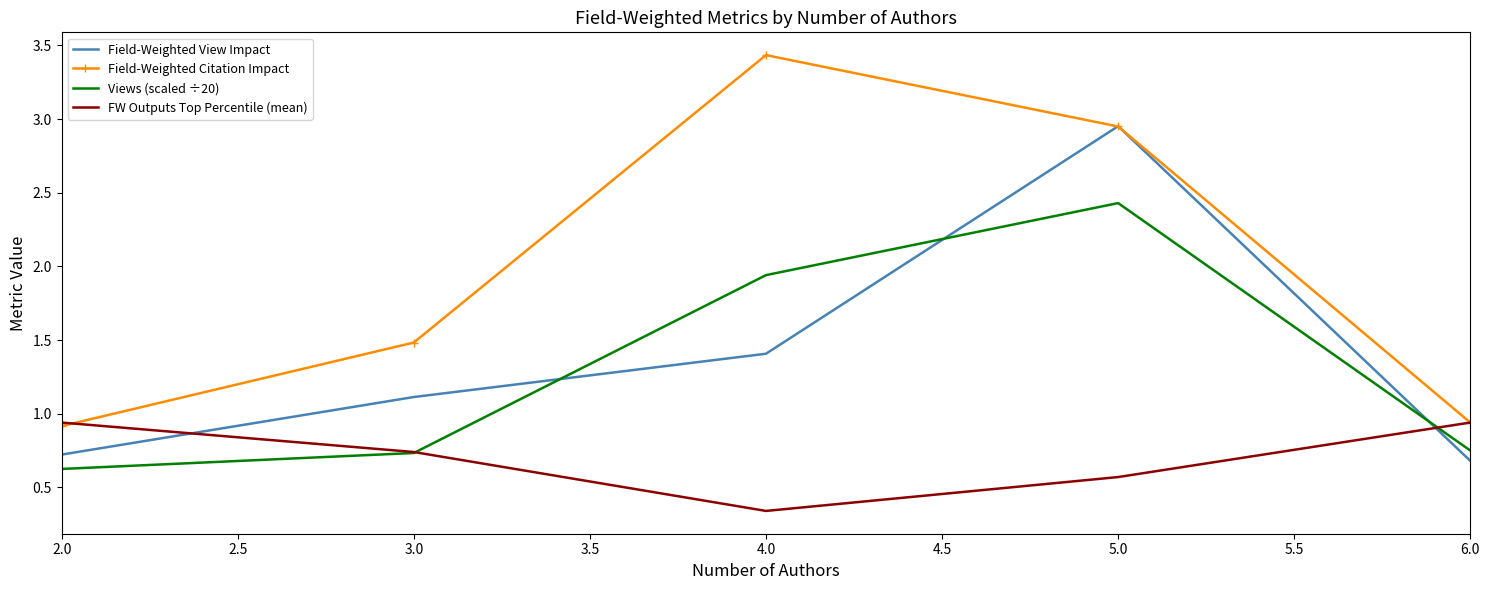

Which series has the largest total across all categories?

Field-Weighted Citation Impact